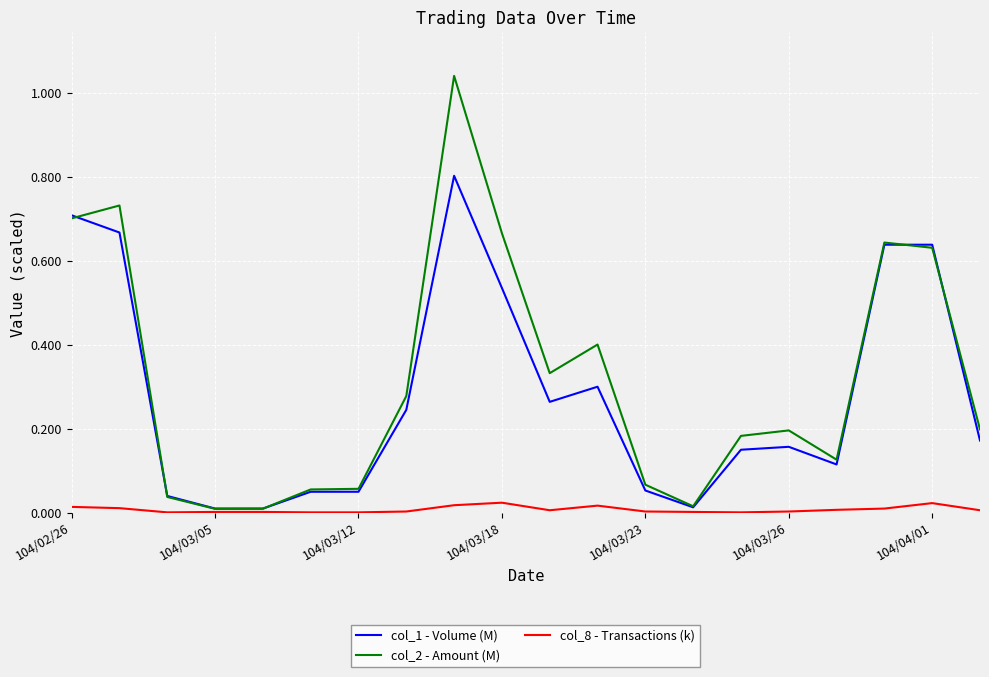

Rank the series by their maximum value, from lowest to highest.

col_8 - Transactions (k), col_1 - Volume (M), col_2 - Amount (M)